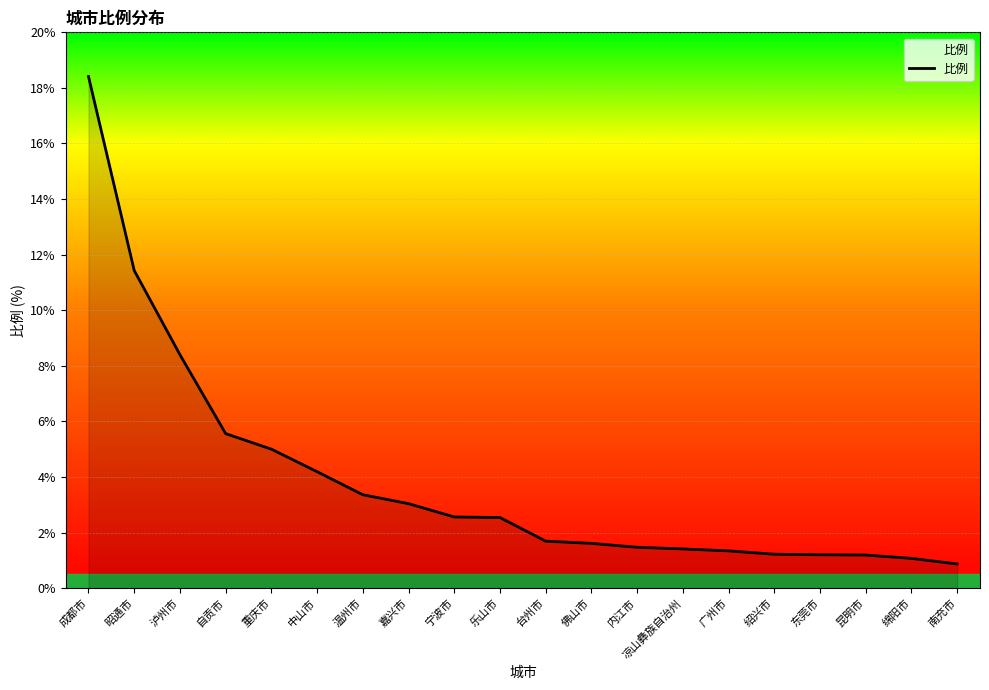

What position from the right is 重庆市?

16